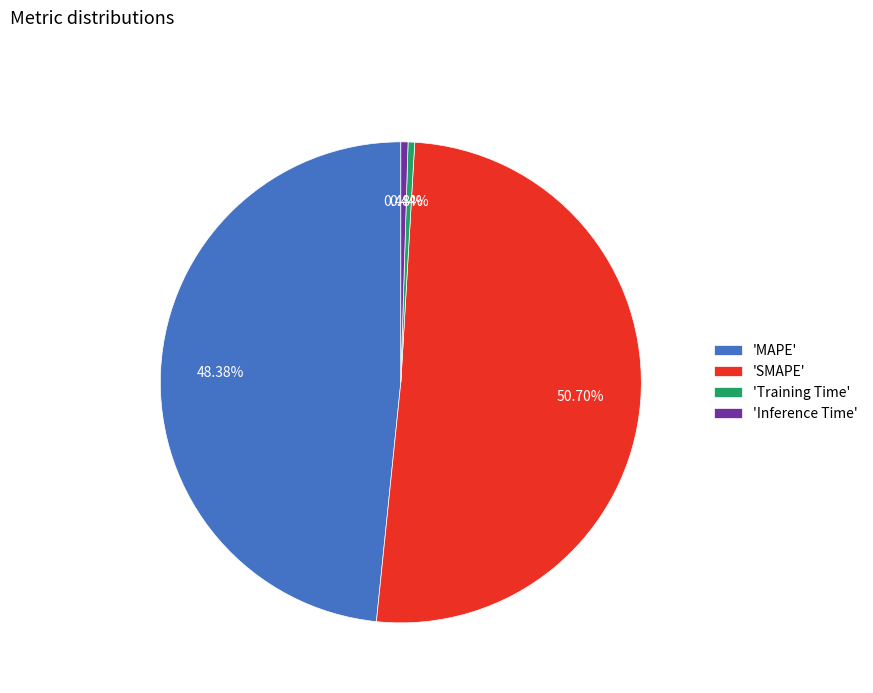

What is the largest slice in the pie chart?

'SMAPE'